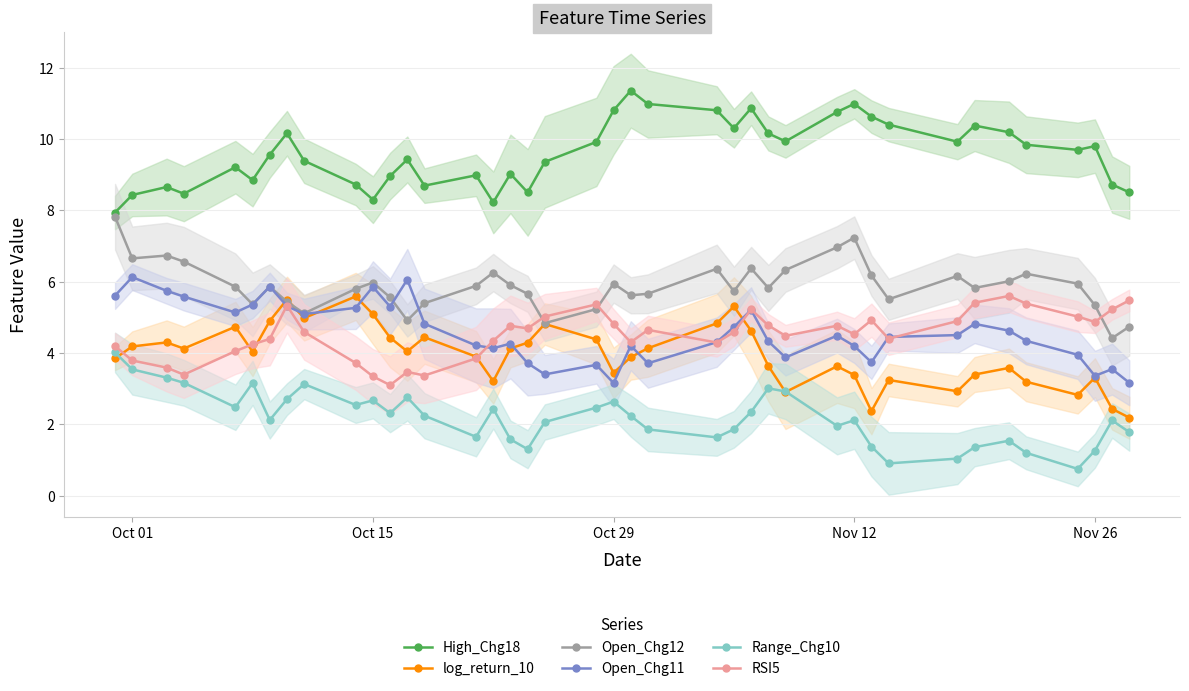

True or false: High_Chg18 and log_return_10 intersect in this chart.

False